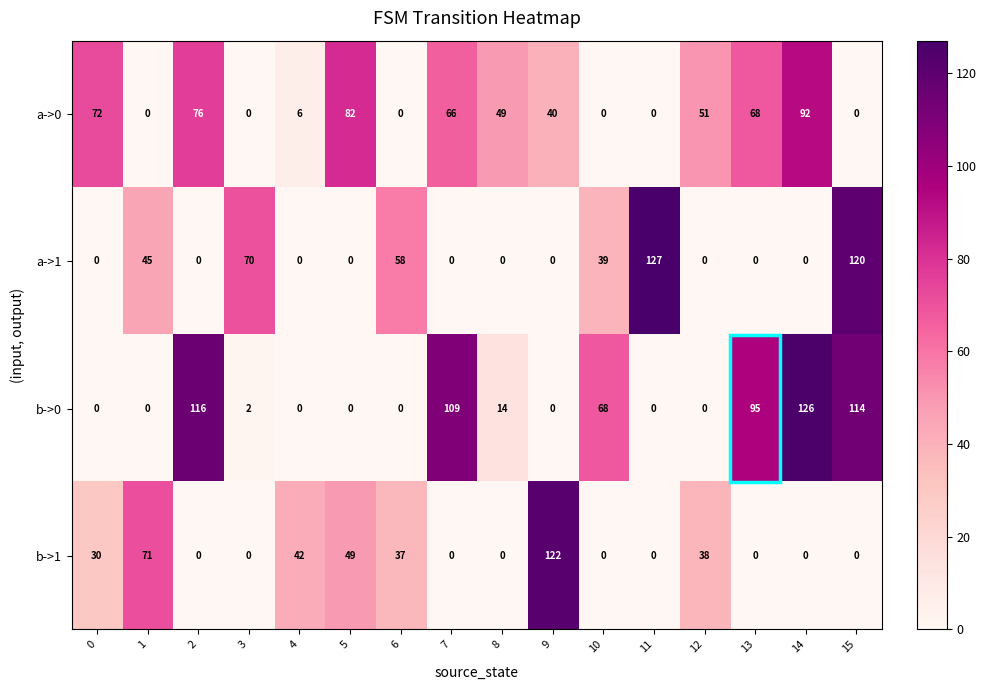

At how many categories does at least one series exceed 54?

13